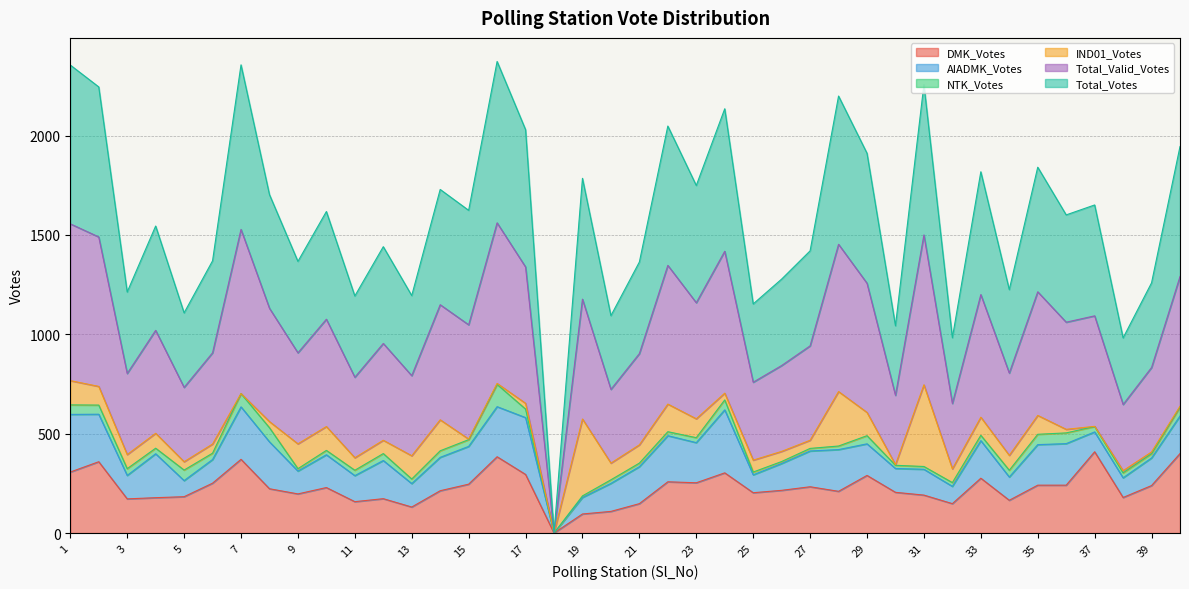

What is the highest value of the DMK_Votes series?

409